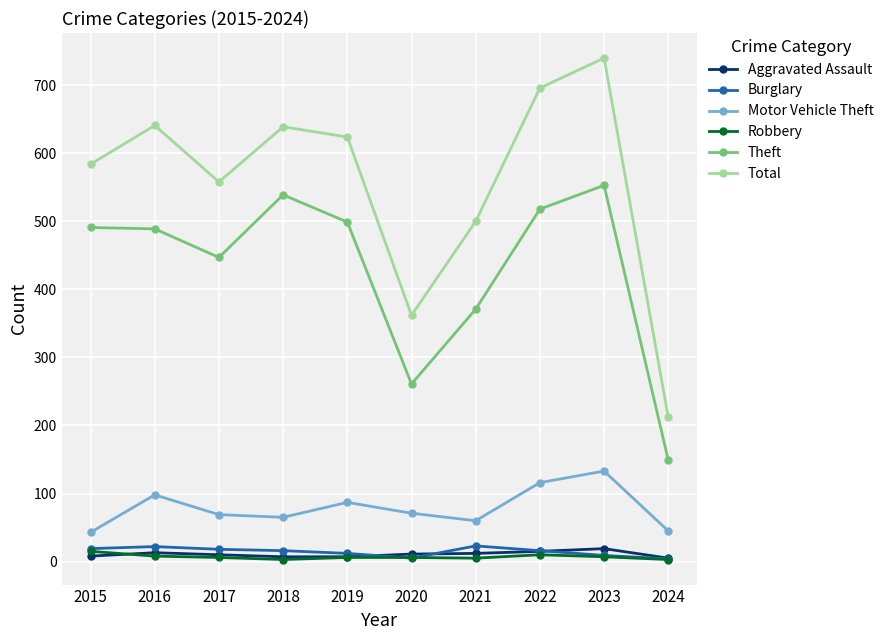

At how many categories does at least one series exceed 619?

5